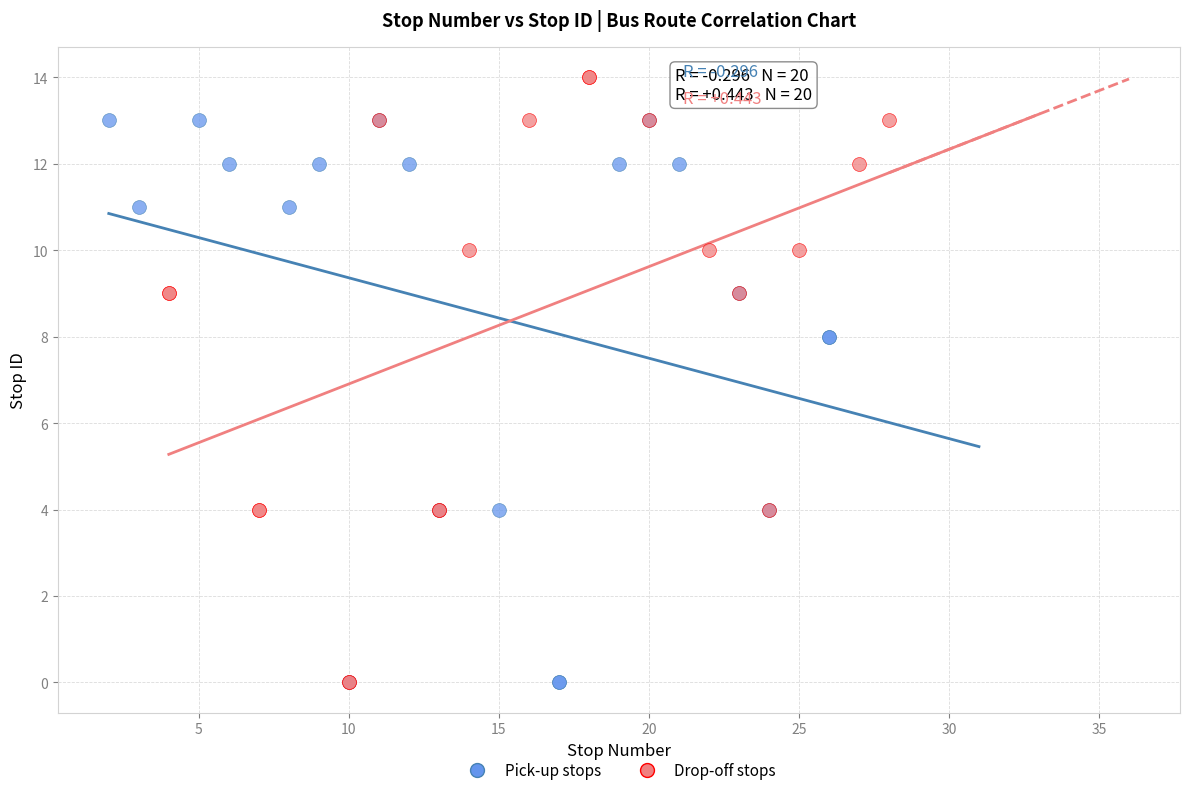

What are all the series names shown in the legend?

Pick-up stops, Drop-off stops